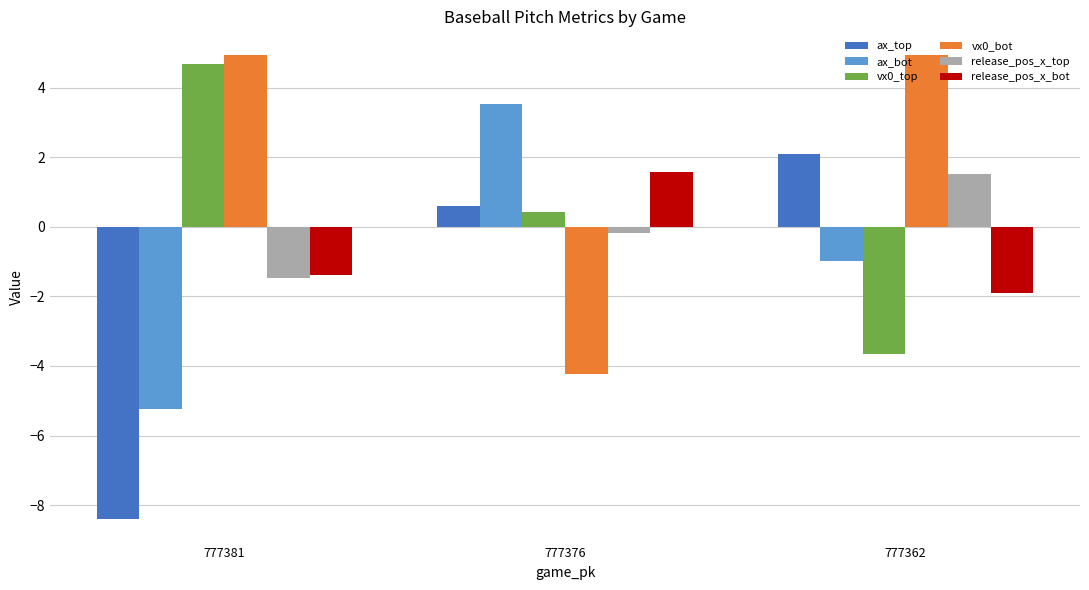

What is the difference between the highest and lowest values at 777362?

8.6